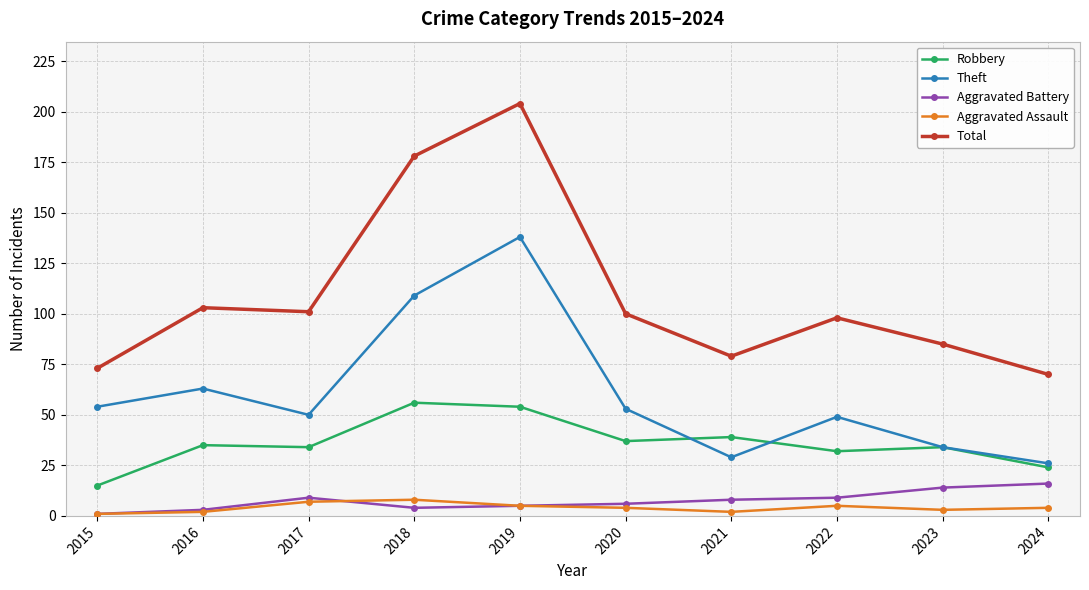

True or false: Theft and Aggravated Battery intersect in this chart.

False